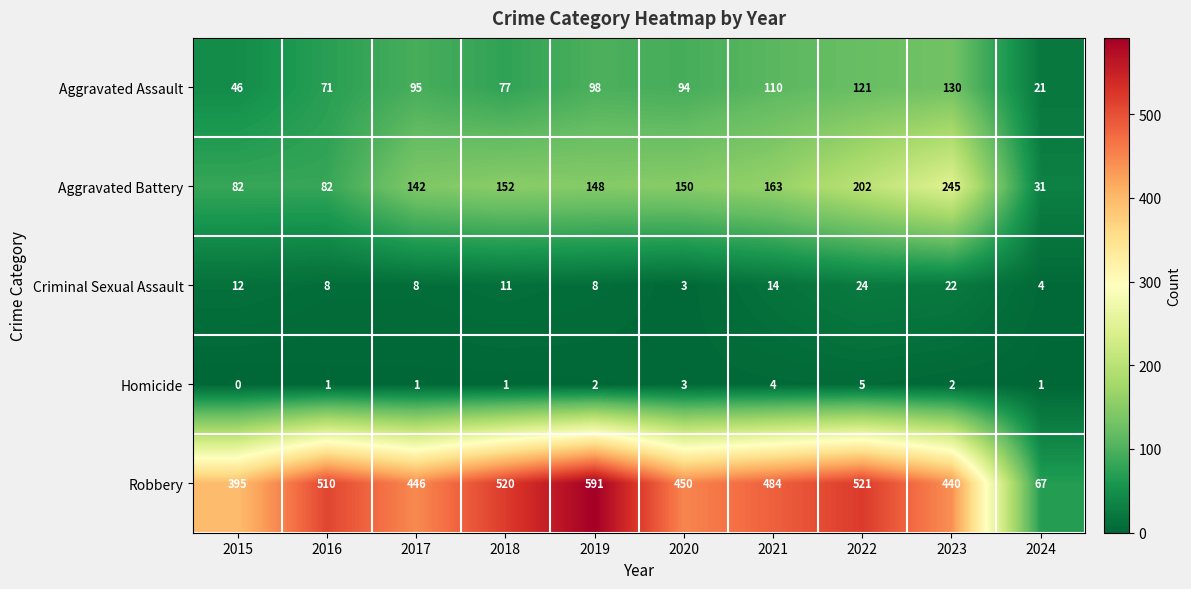

At which category does the chart reach its peak across all series?

2019